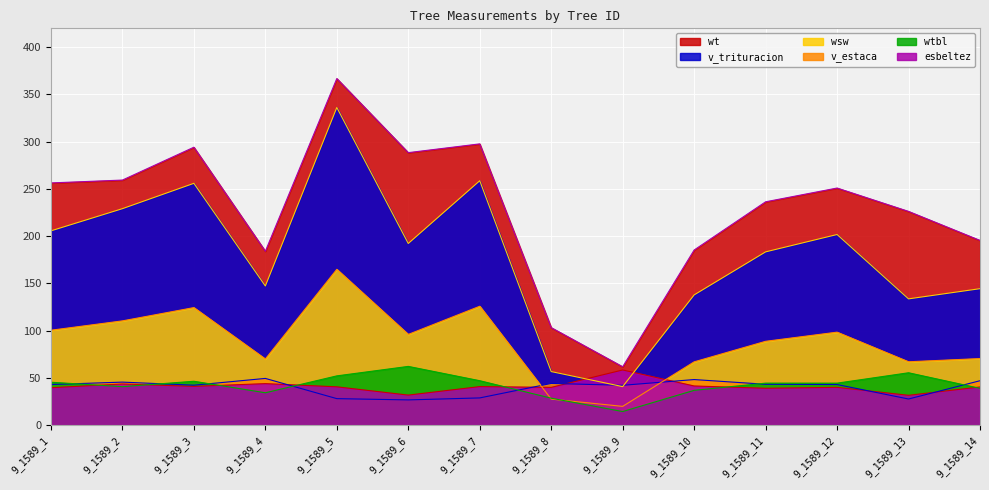

What is the sum of the wt values at 9_1589_12 and 9_1589_8?

354.2